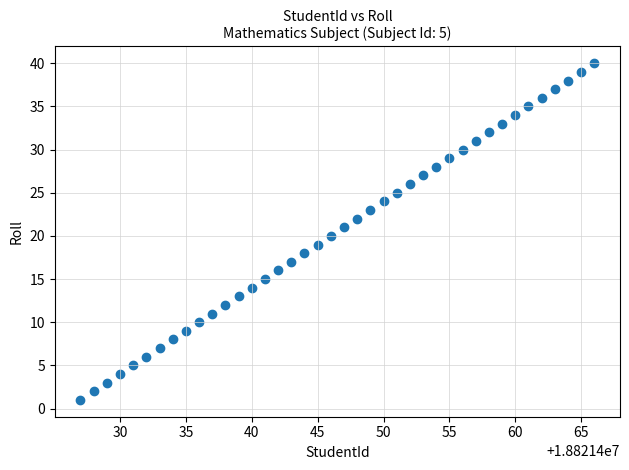

What is the range of X values (max minus min)?

39